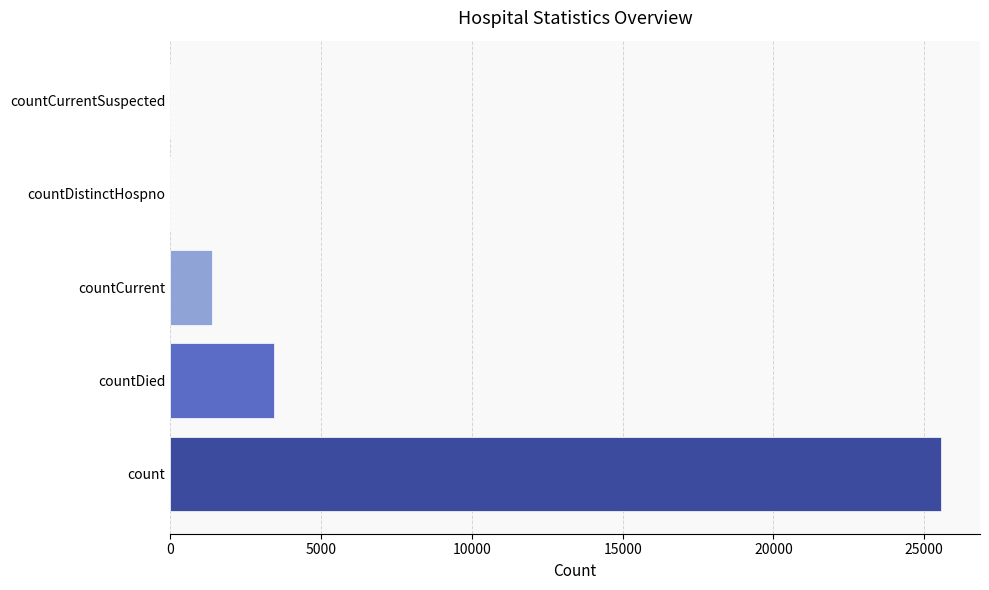

Reading bottom to top, what are all the values shown in this chart?

count=25571	countDied=3453	countCurrent=1393	countDistinctHospno=0	countCurrentSuspected=0